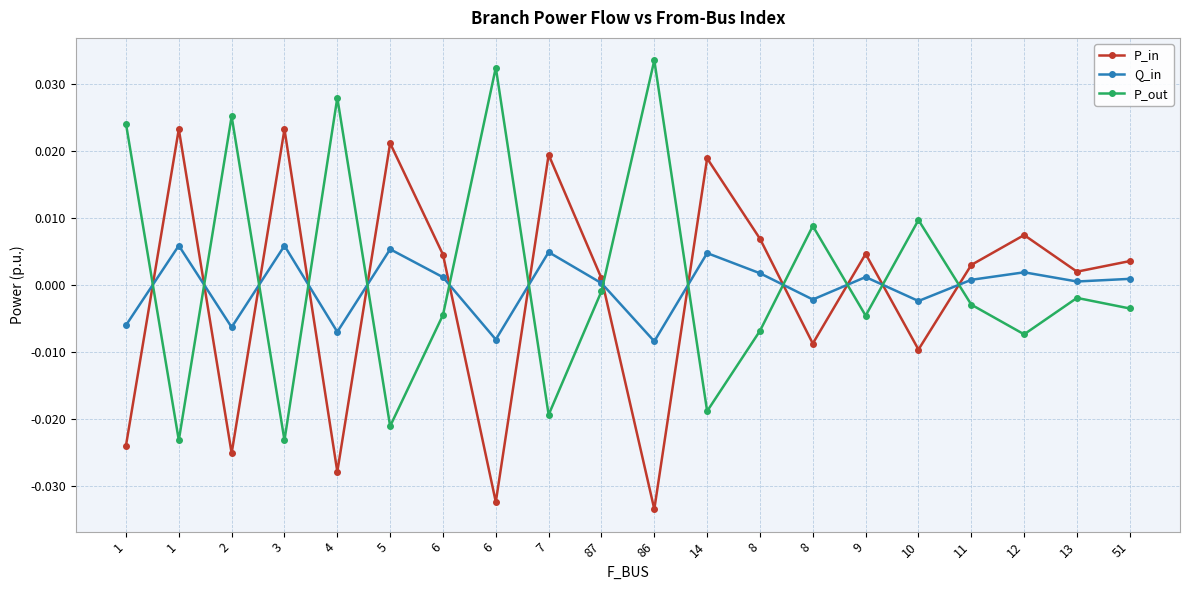

List the series in order of their overall mean, highest first.

P_out, Q_in, P_in